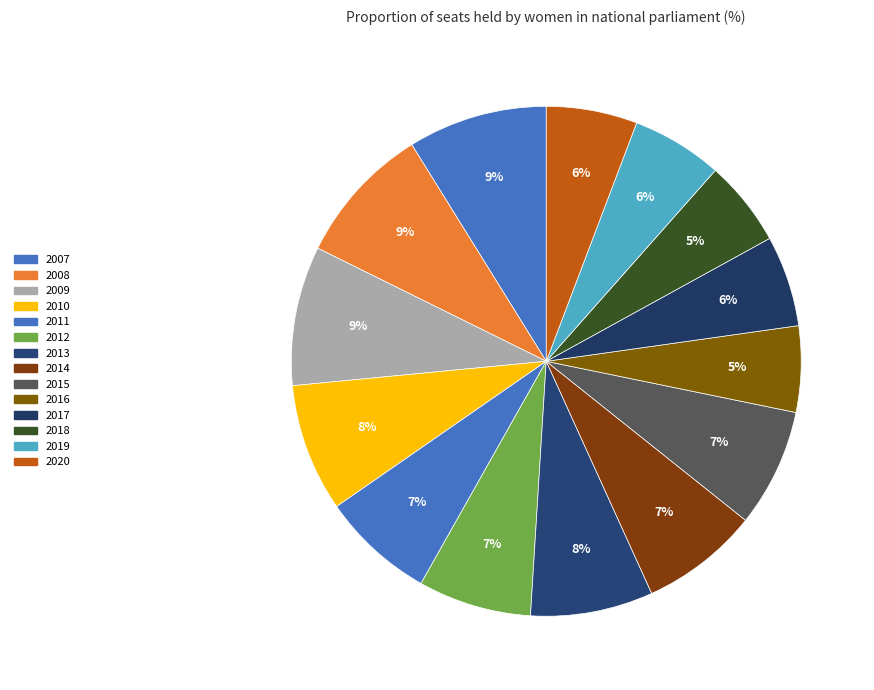

Which category has the smallest portion of the pie?

2016